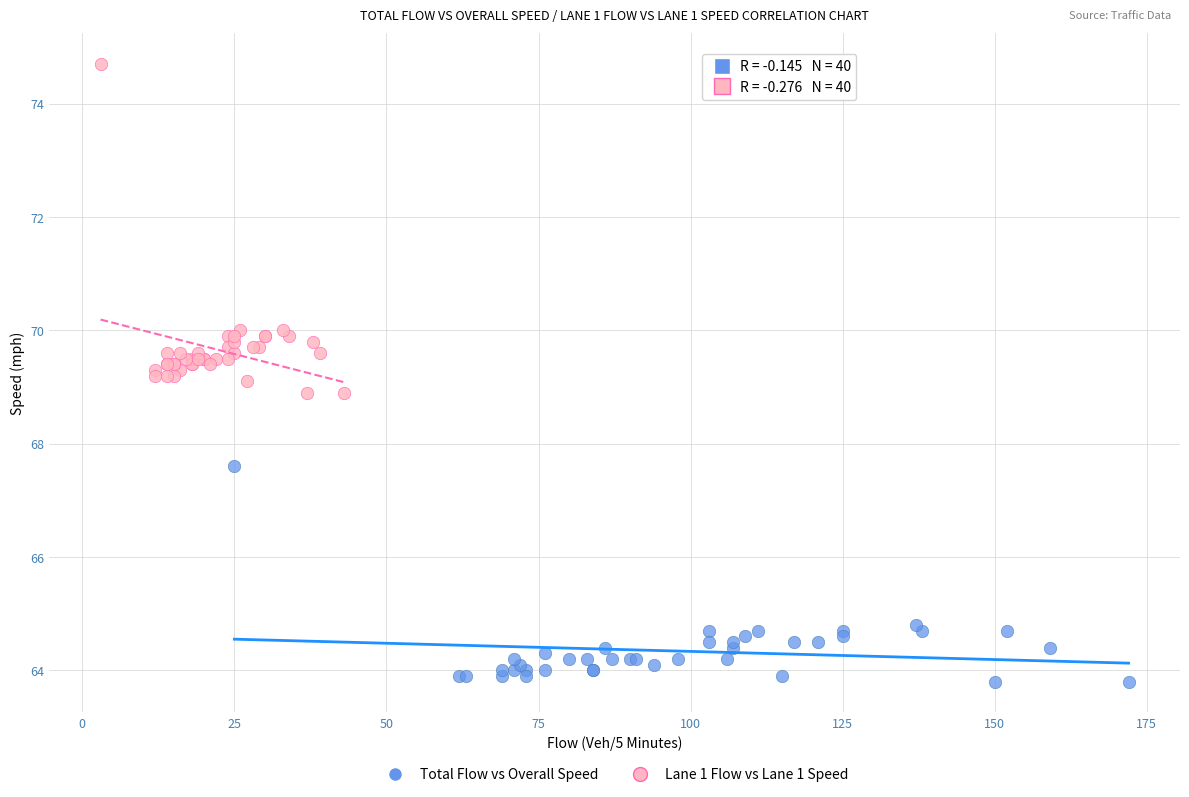

Which series reaches the maximum Y coordinate?

Lane 1 Flow vs Lane 1 Speed